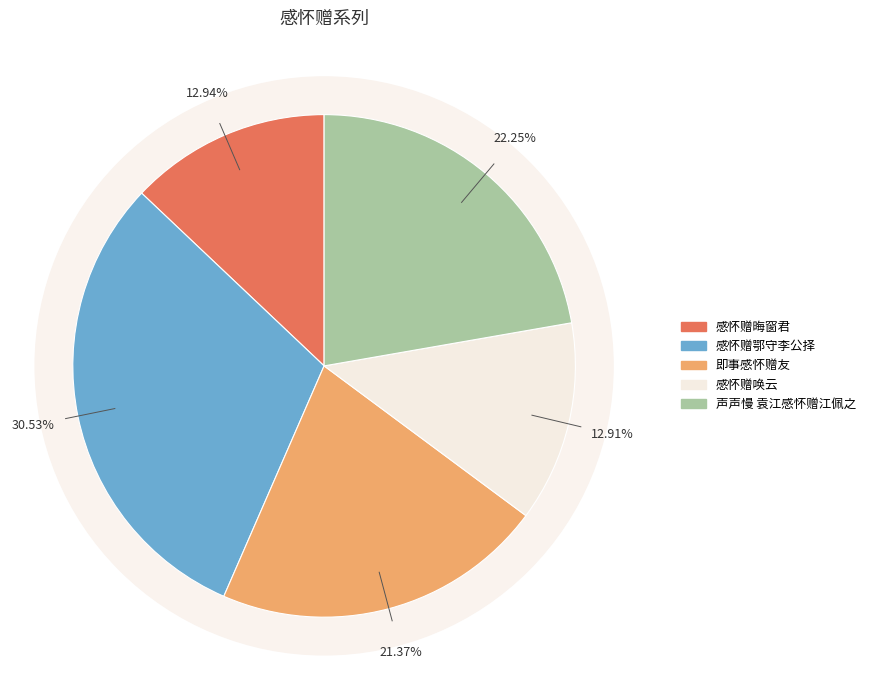

Does any single category account for the majority?

No